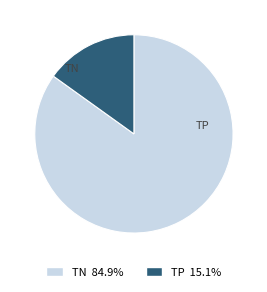

Does any single category account for the majority?

Yes